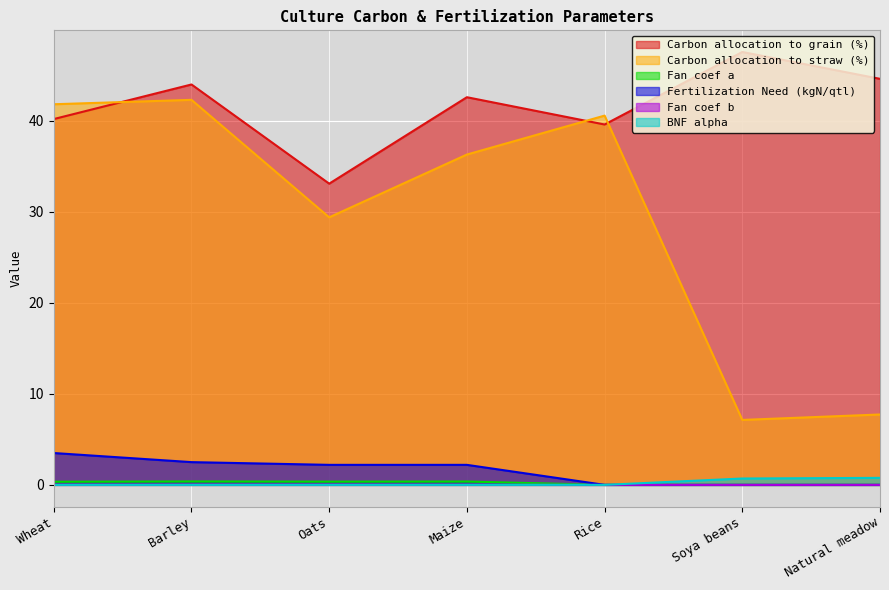

Which category has the highest value in the BNF alpha series?

Natural meadow